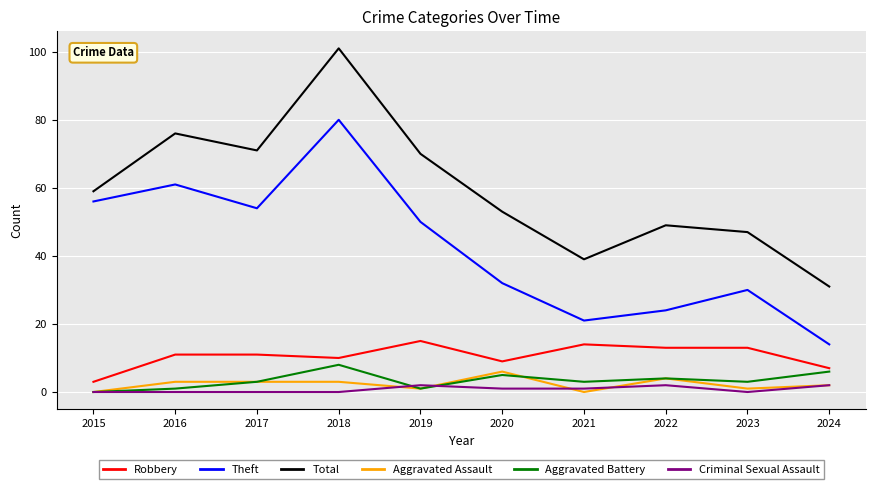

What is the sum of the Aggravated Battery values at 2019 and 2024?

7